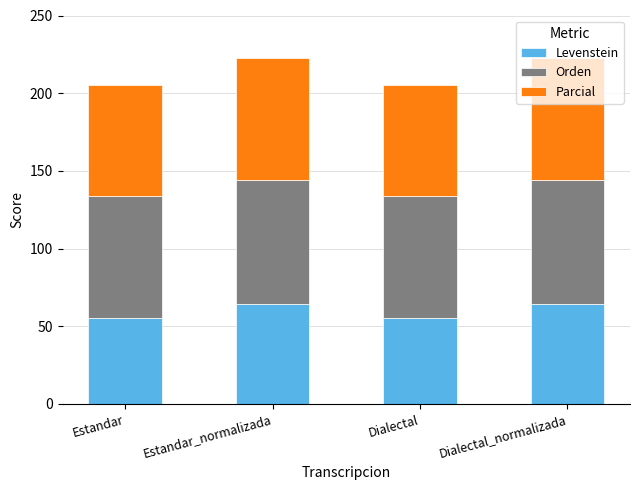

What is the difference between the maximum and minimum values in the Levenstein series?

9.2